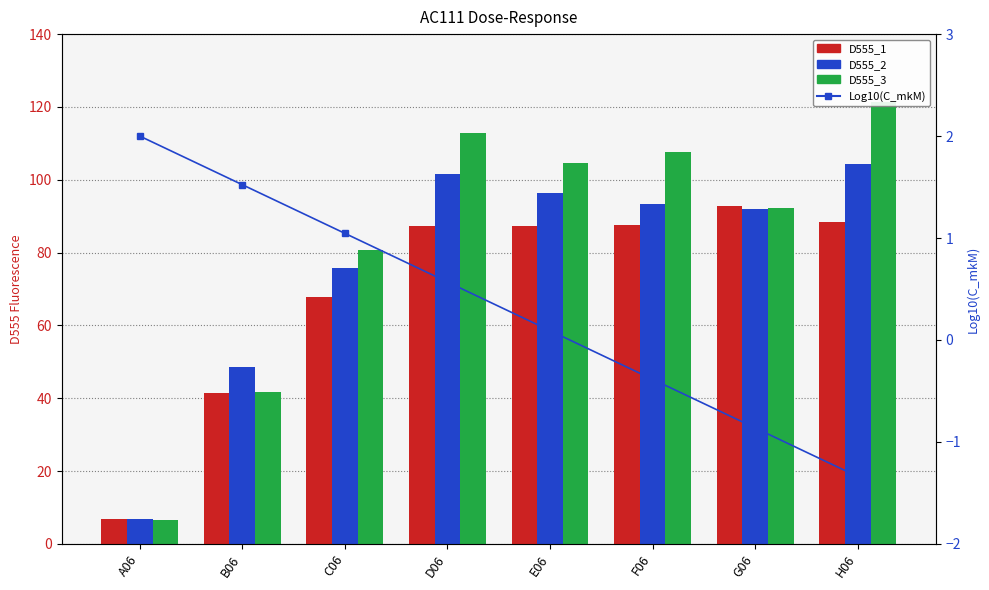

What is the minimum value for D555_2?

6.9